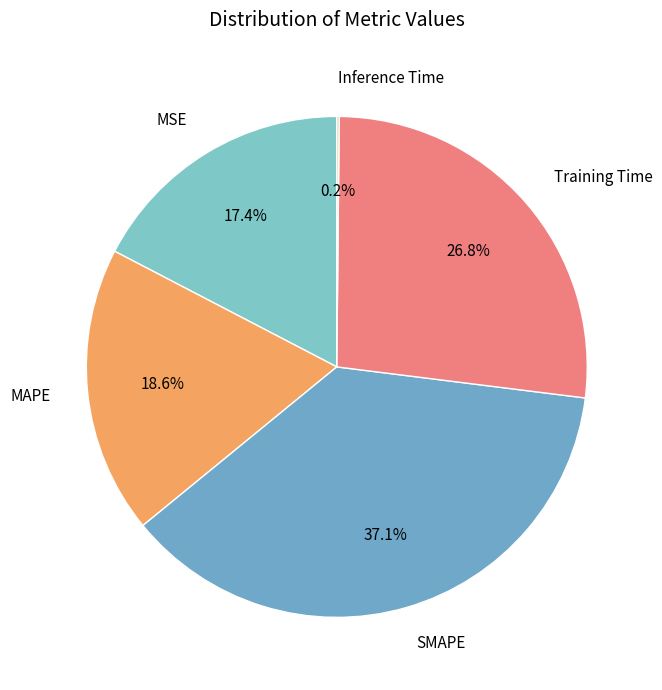

Does Training Time account for over 50% of the chart?

No